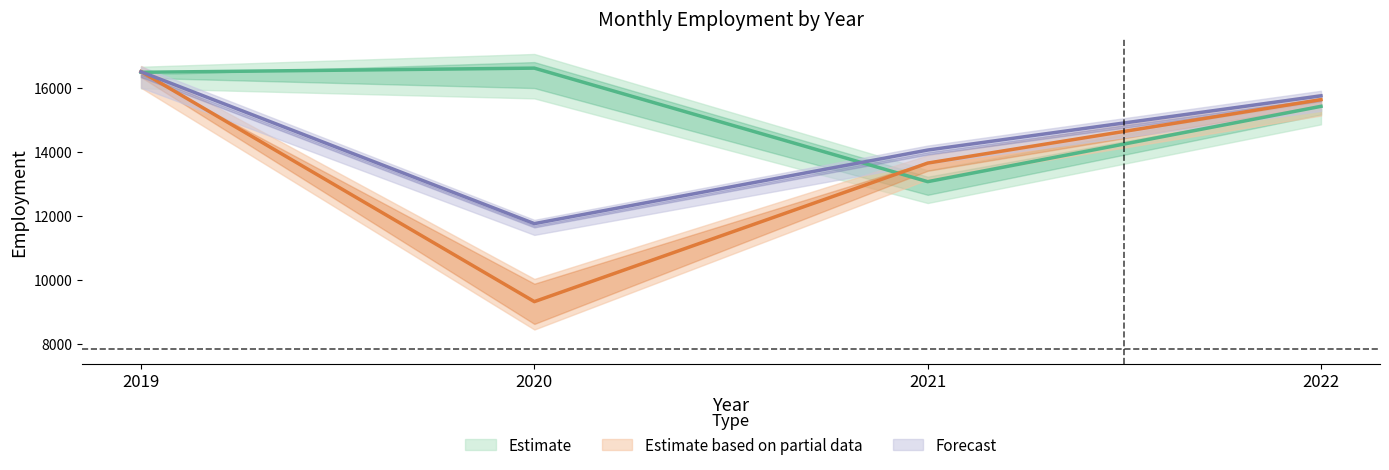

The value of May at 2022 is 8948.9. True or false?

False